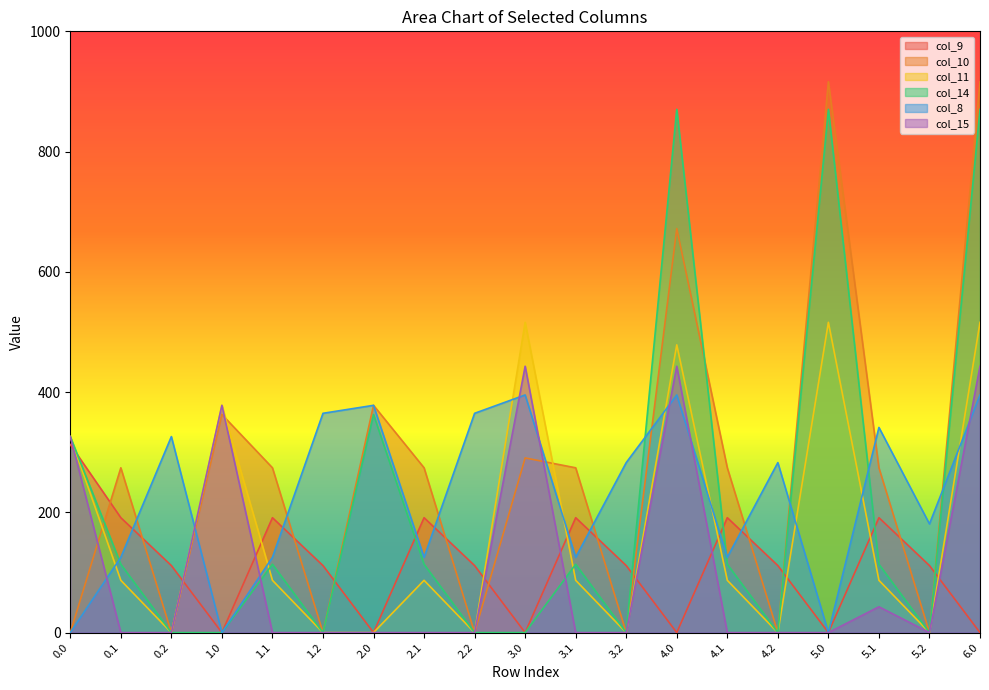

The value of col_14 at 4.1 is 25.5. True or false?

False